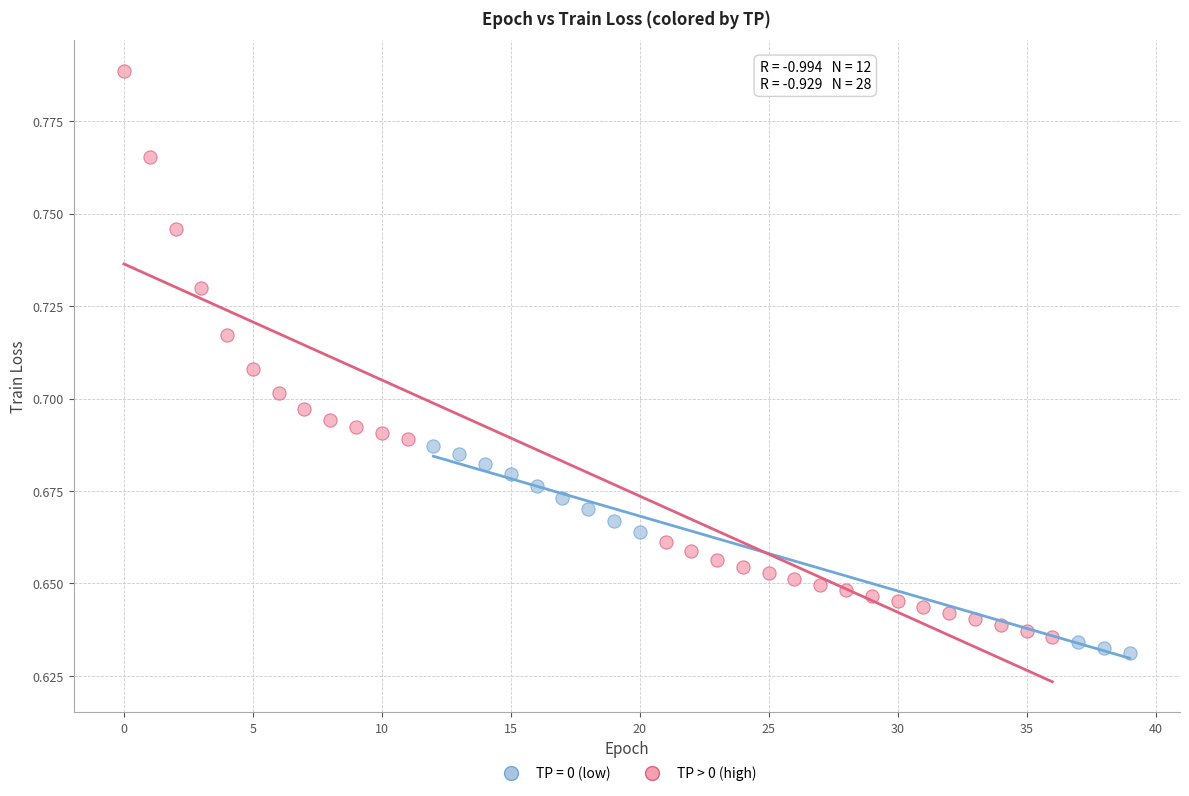

Which series has the widest spread of Y values?

TP > 0 (high)